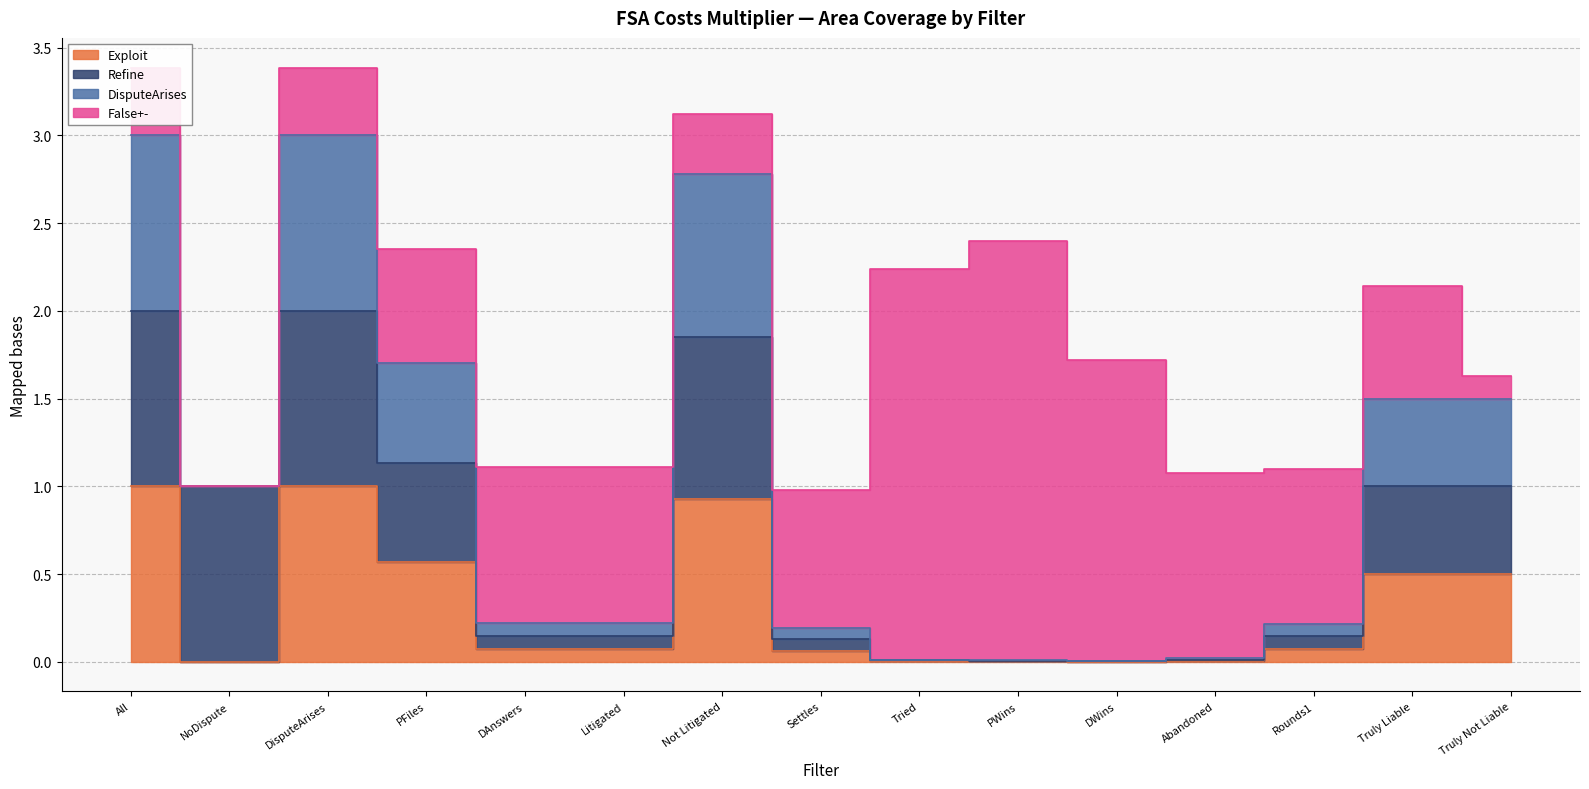

What is the highest value of the False+- series?

2.4